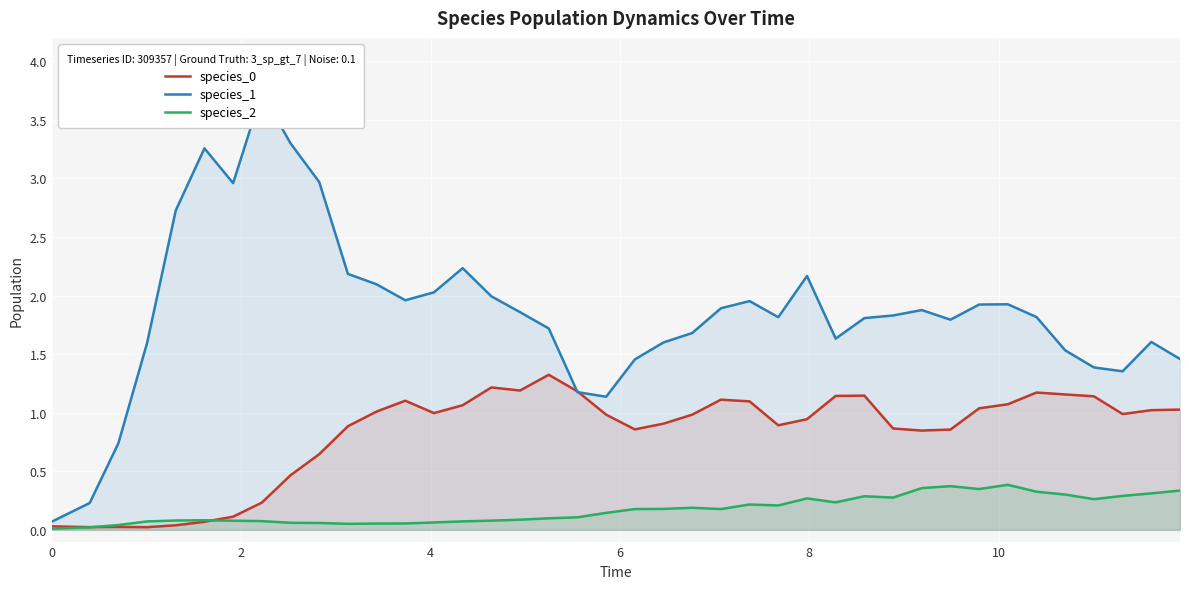

True or false: species_2 has more than 1 points higher than both neighbors.

True